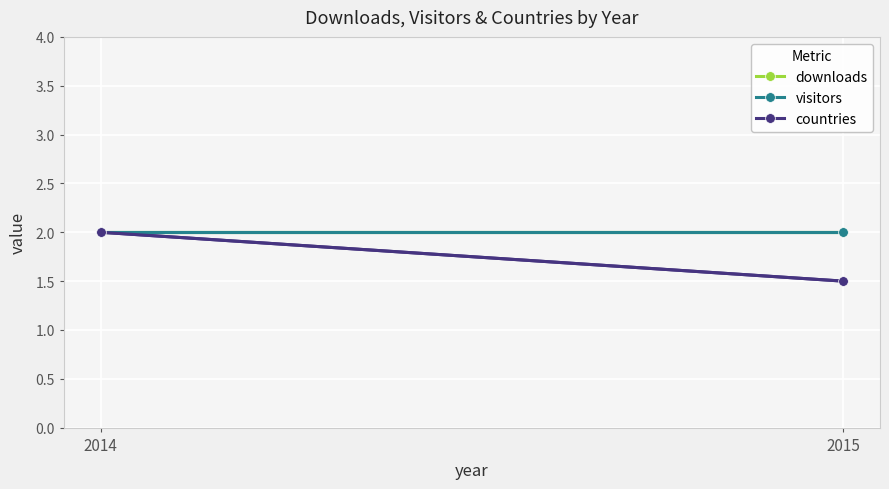

Count the countries values in the range 1 to 2.

2